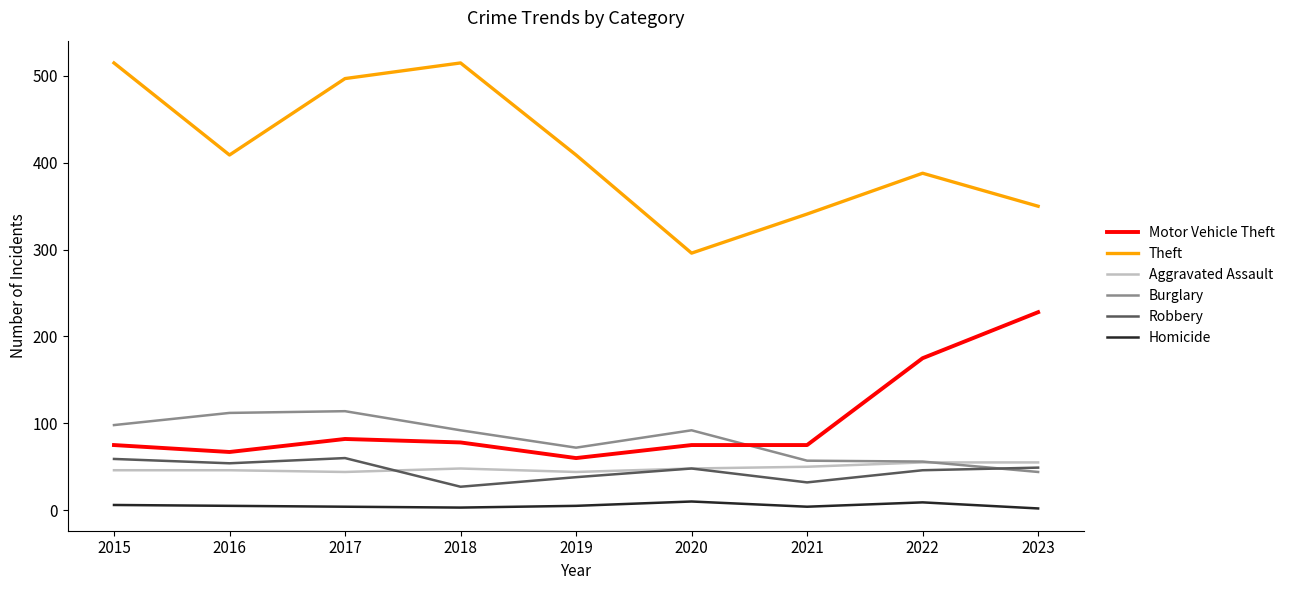

True or false: Burglary and Theft cross at least once.

False